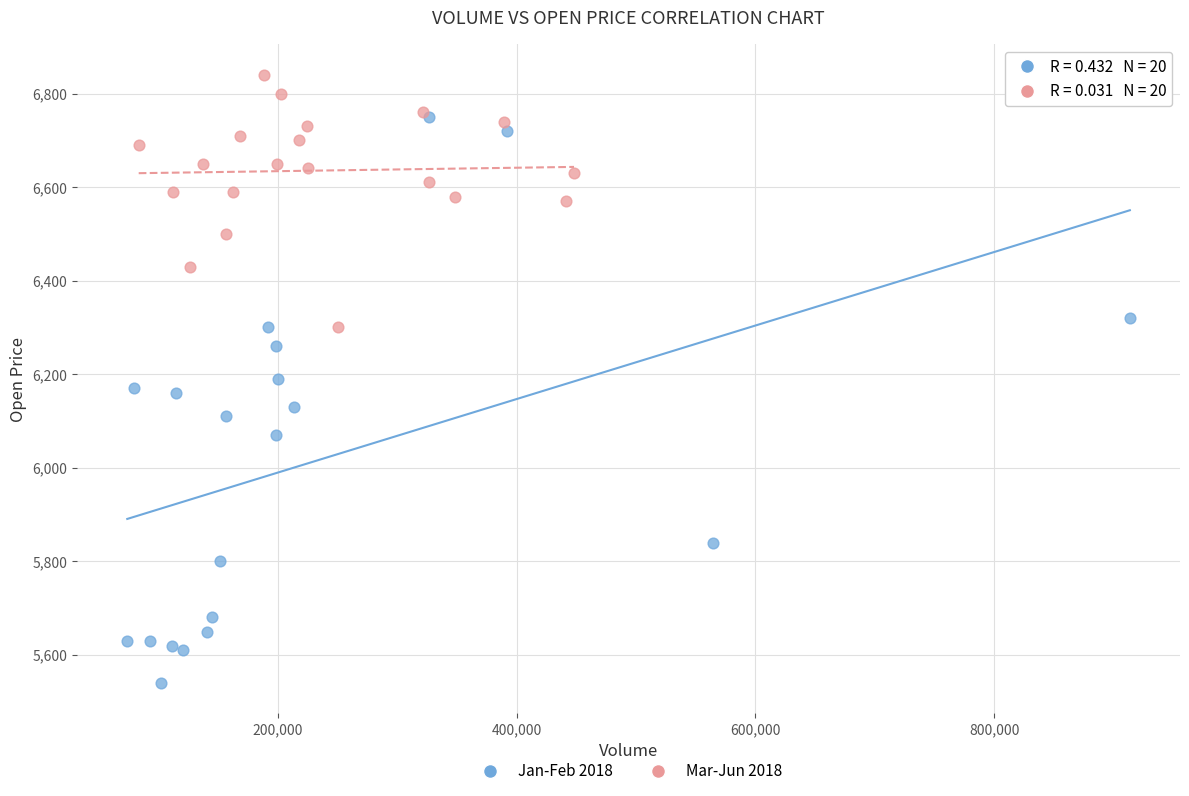

Which series contains the highest Y value?

Mar-Jun 2018